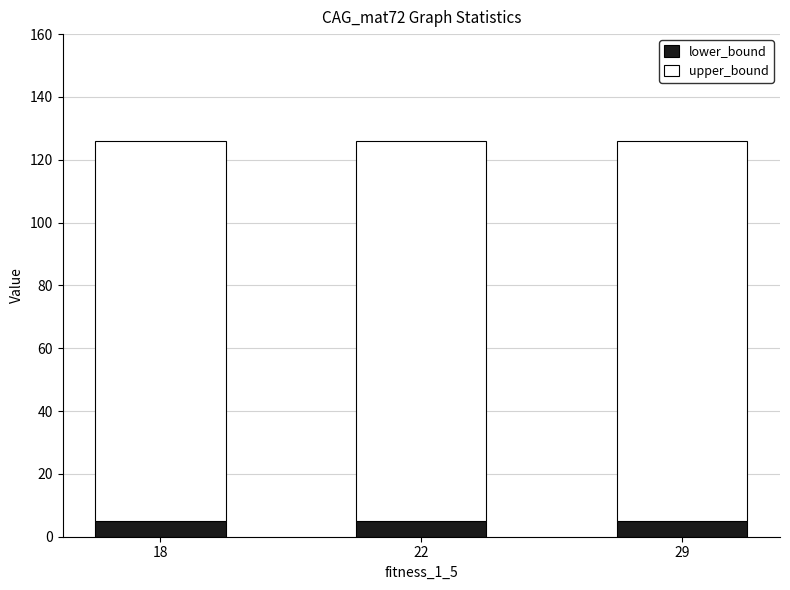

What is the total value across all series at 22?

126